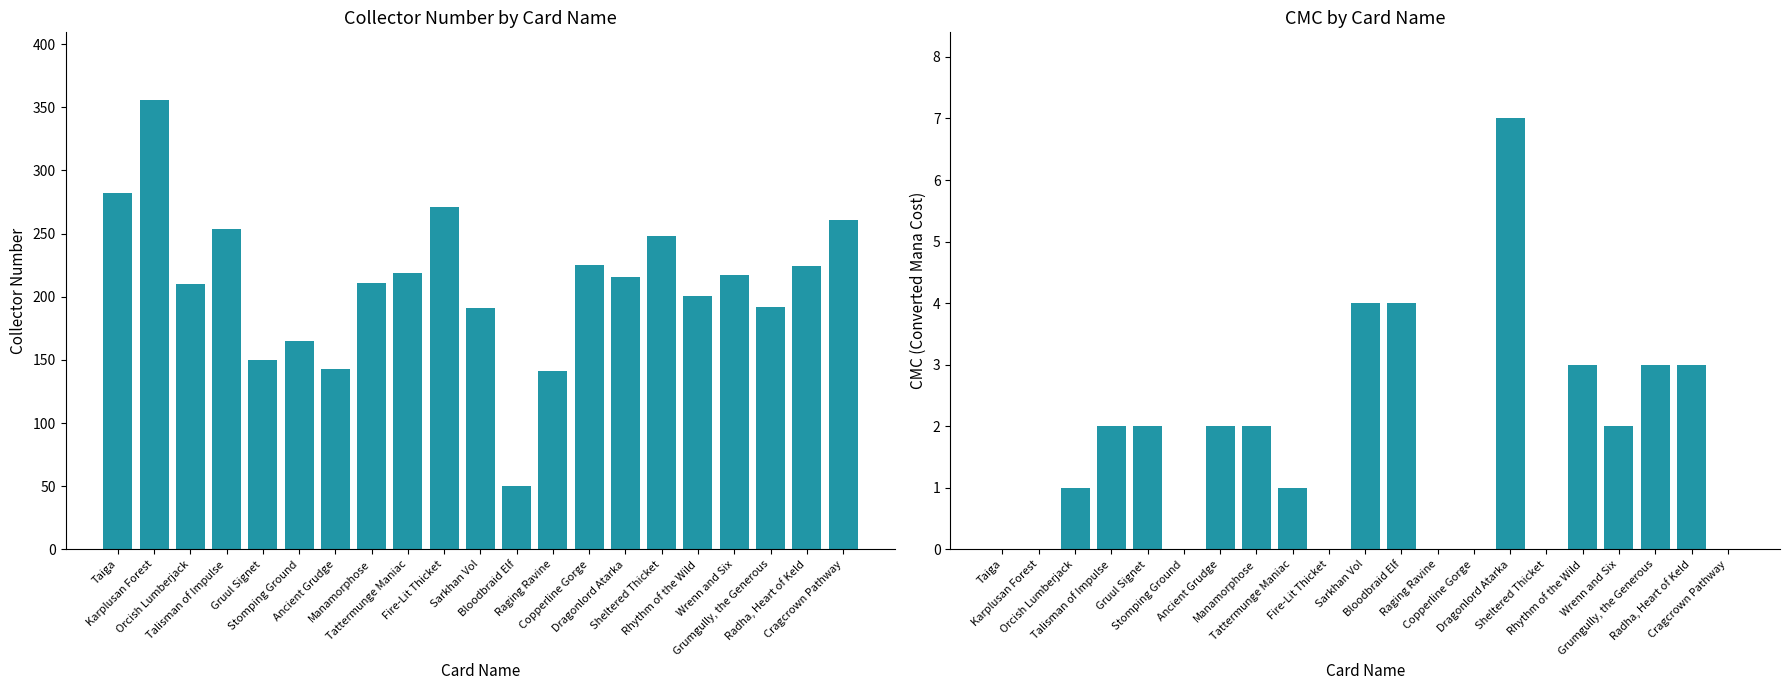

What value does the collector_number series have at Fire-Lit Thicket, to the nearest 50?

250